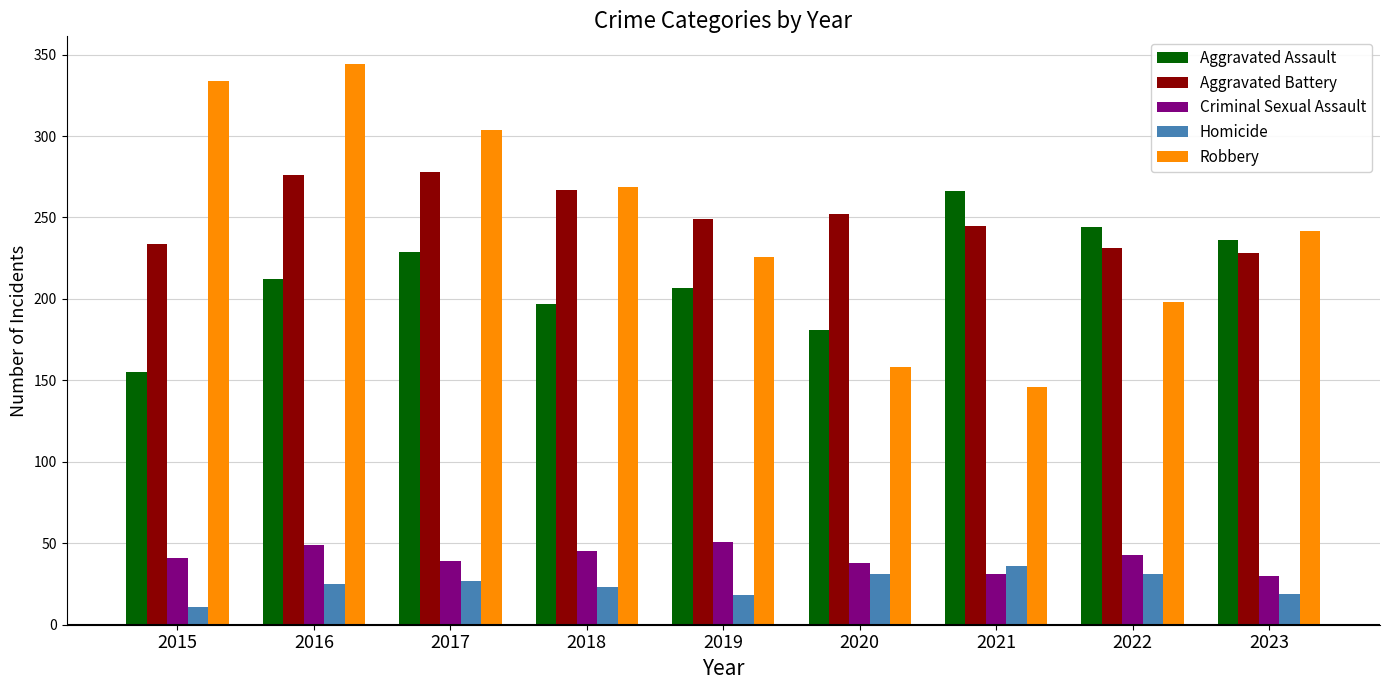

Which series has the largest range (max minus min)?

Robbery